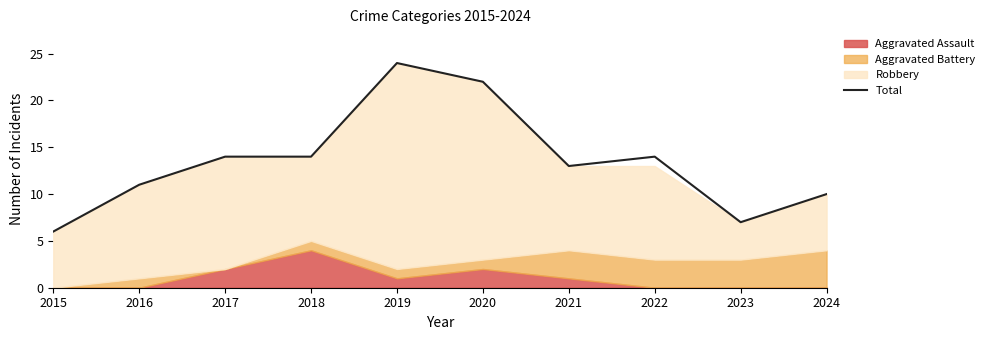

What is the sum of the values at 2023 and 2017?

21